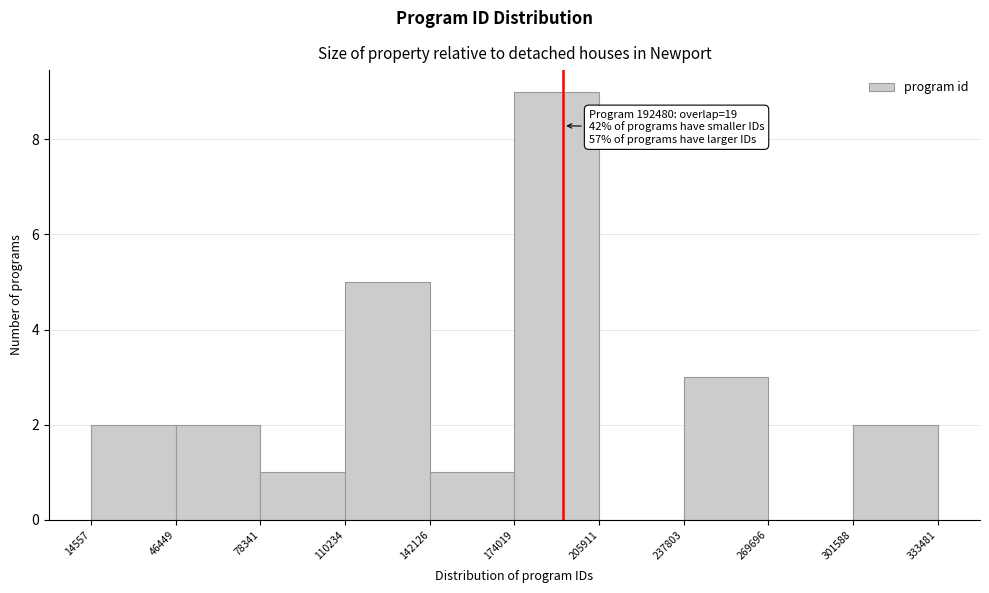

Over which range of the x-axis is the bar tallest?

174019 to 205911